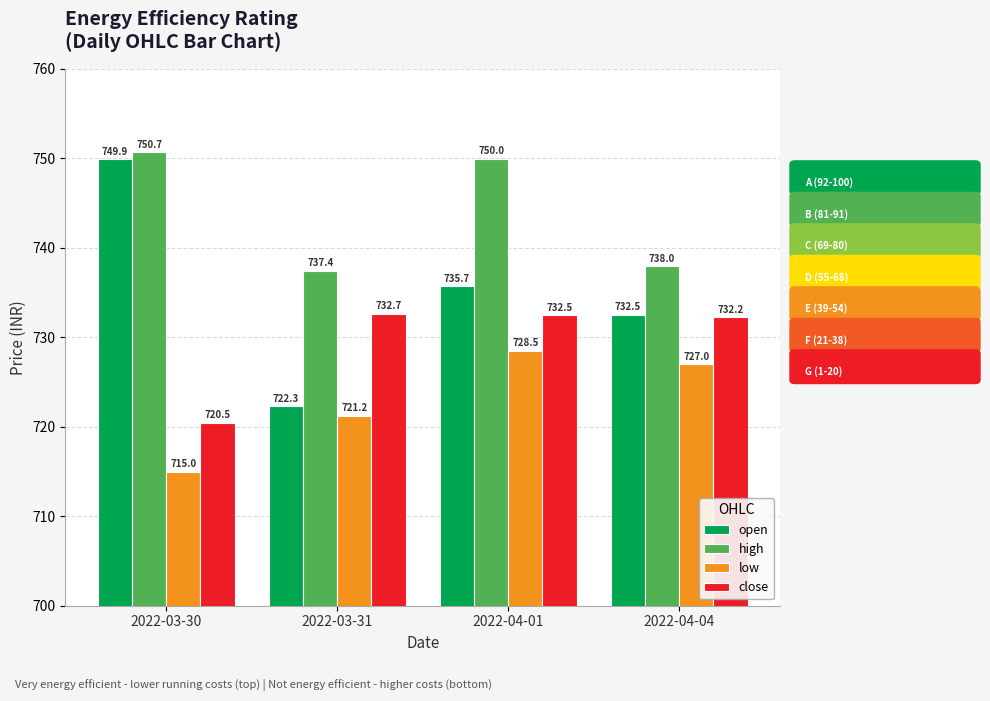

What are all the series names shown in the legend?

open, high, low, close